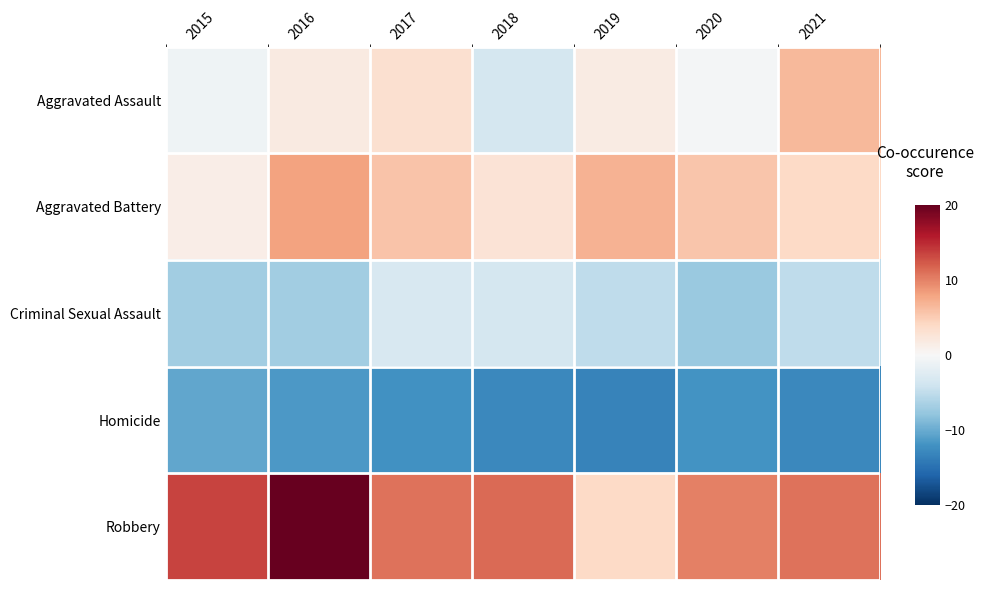

List the series in order of their peak value, highest first.

Robbery, Aggravated Battery, Aggravated Assault, Criminal Sexual Assault, Homicide